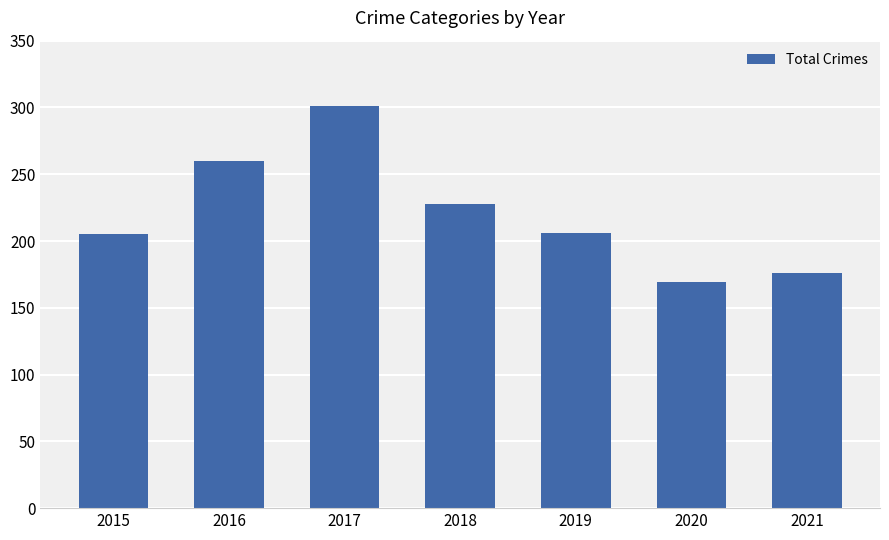

How many series are shown in this chart?

1